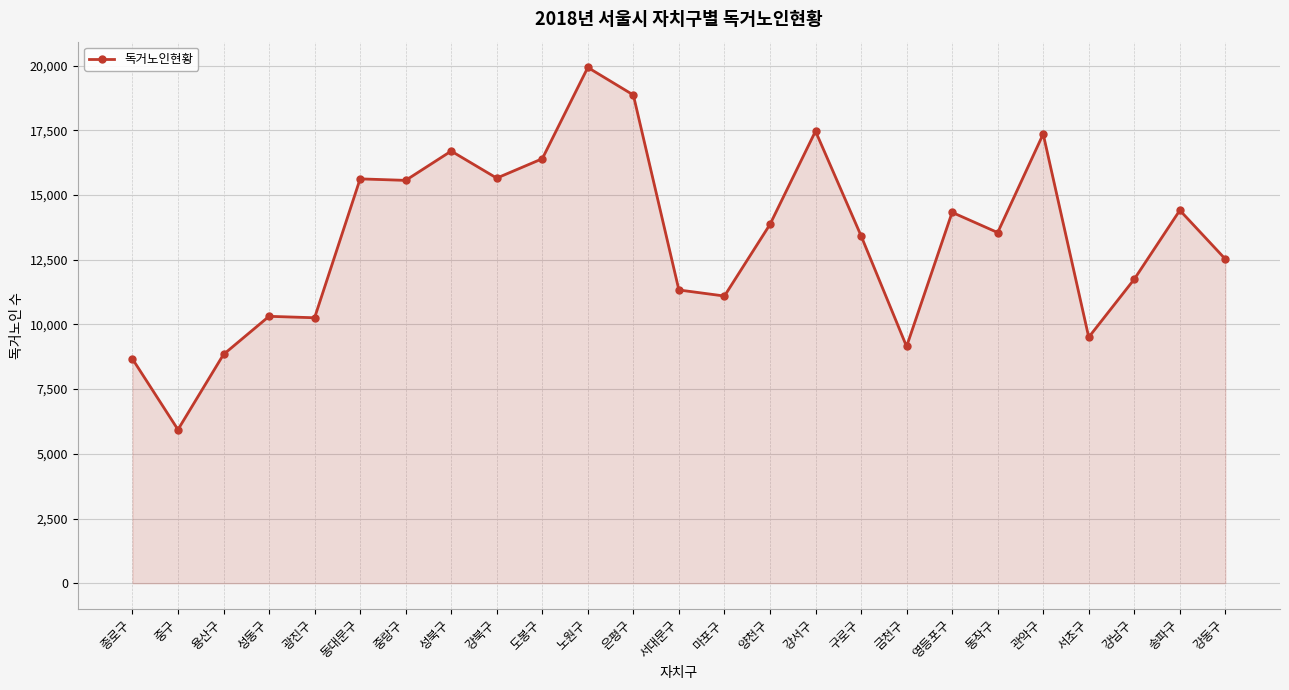

Approximately how many times larger is the value at 강북구 compared to 강서구?

0.9